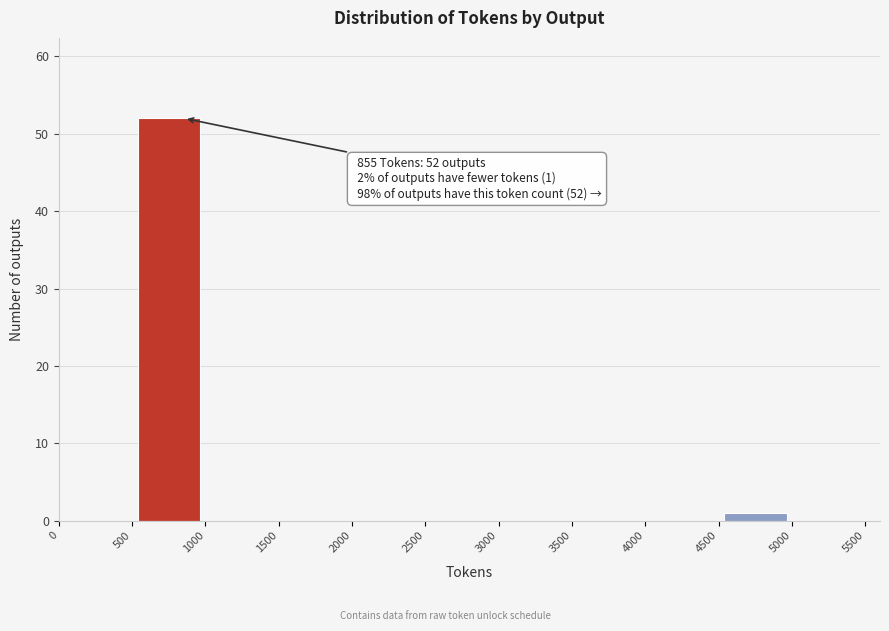

Over which range of the x-axis is the bar tallest?

500 to 1000